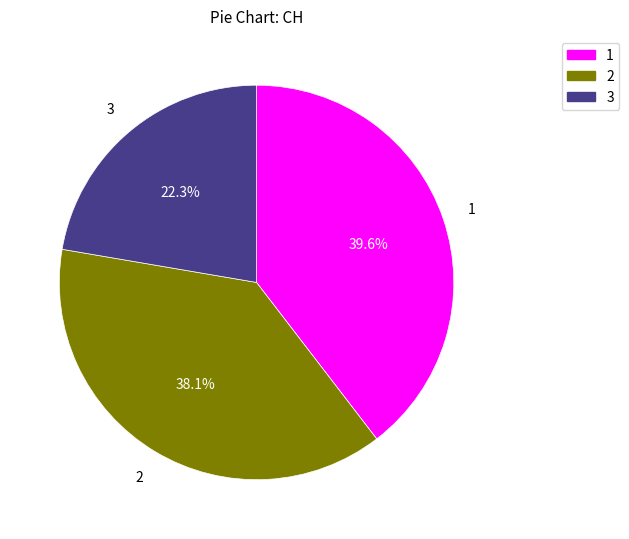

What percentage is NOT represented by 1?

60.4%